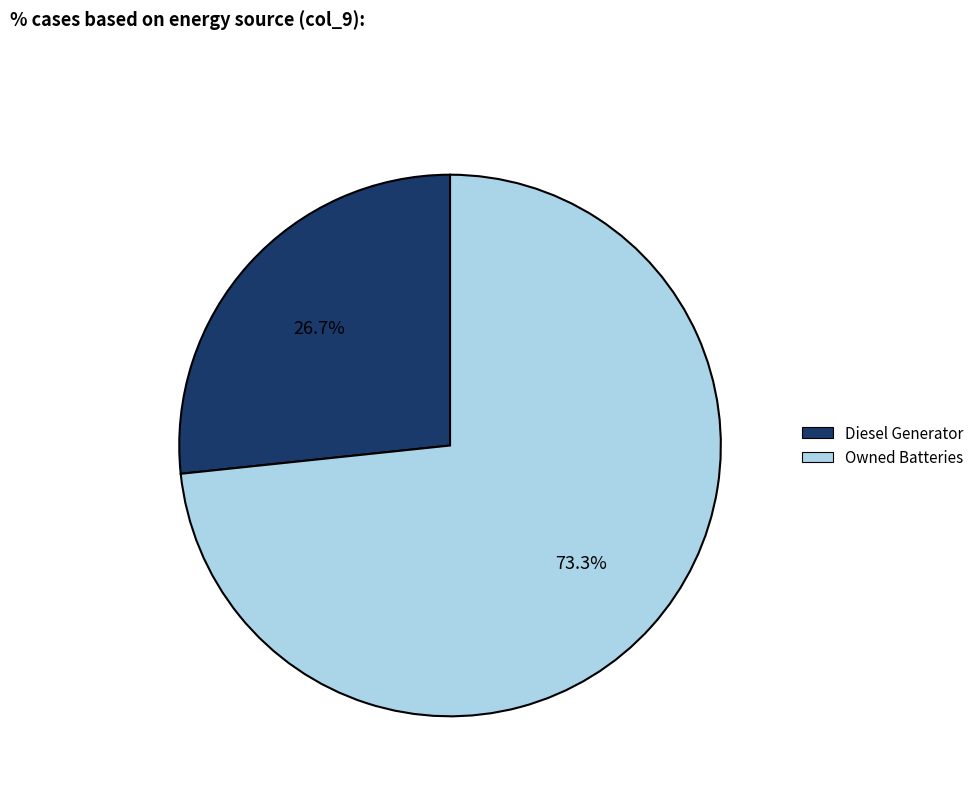

Is there any slice that represents more than half of the pie?

Yes